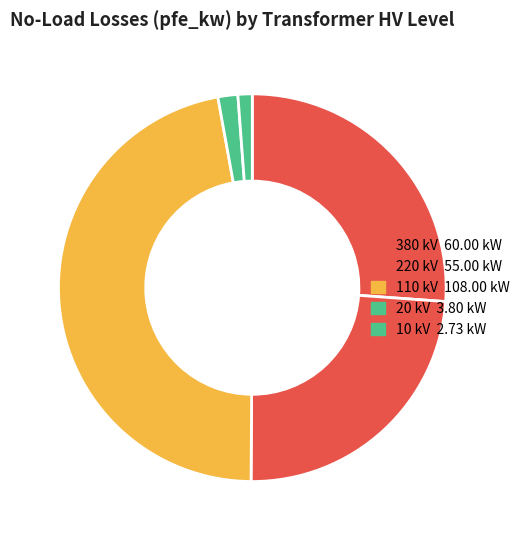

How many slices are in this pie chart?

5